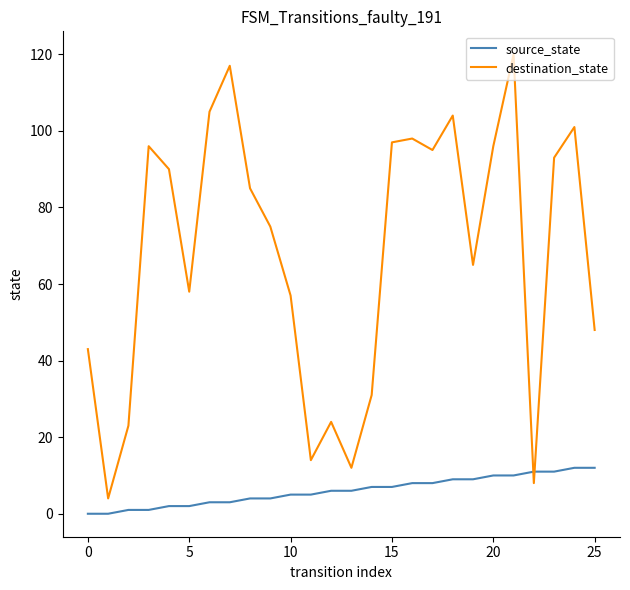

What is the sum of all source_state values?

156